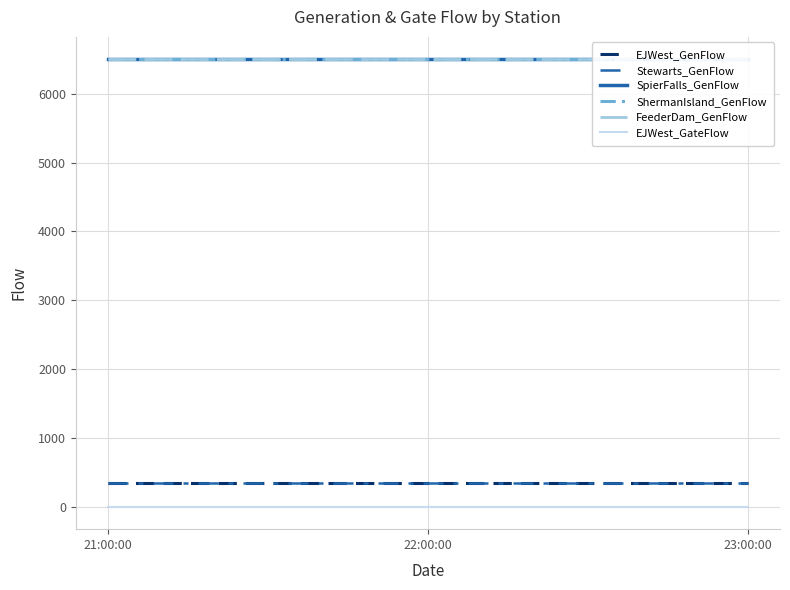

True or false: ShermanIsland_GenFlow has a value of 6500 at 22:00:00.

True